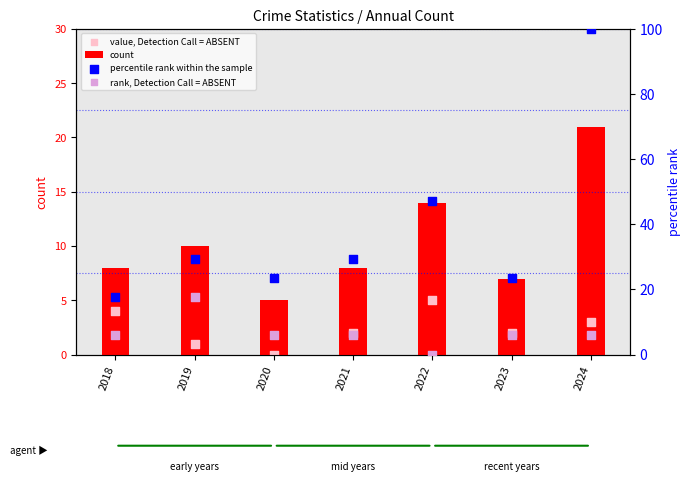

Which series has the largest total across all categories?

percentile rank within the sample